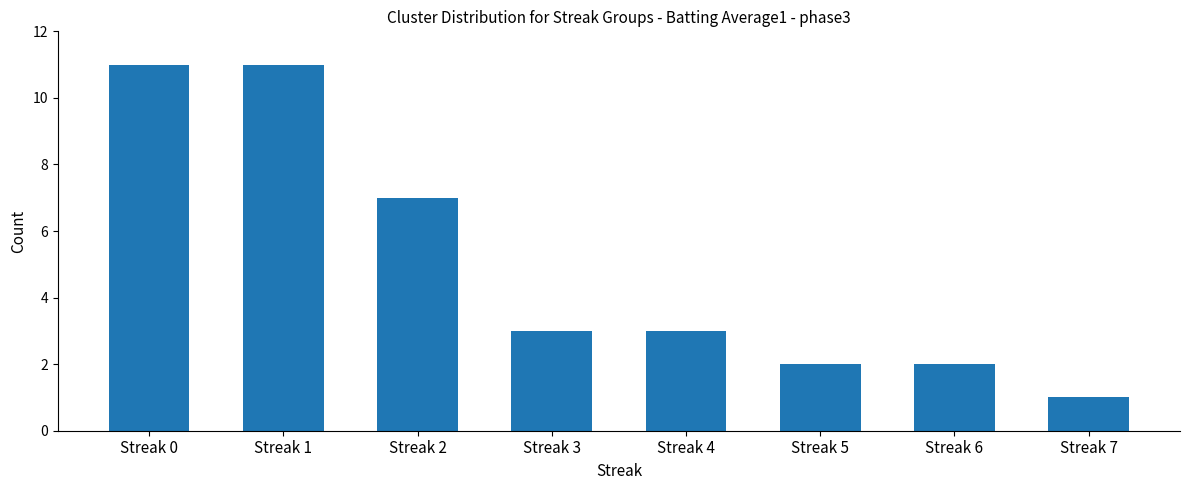

What is the smallest value displayed?

1